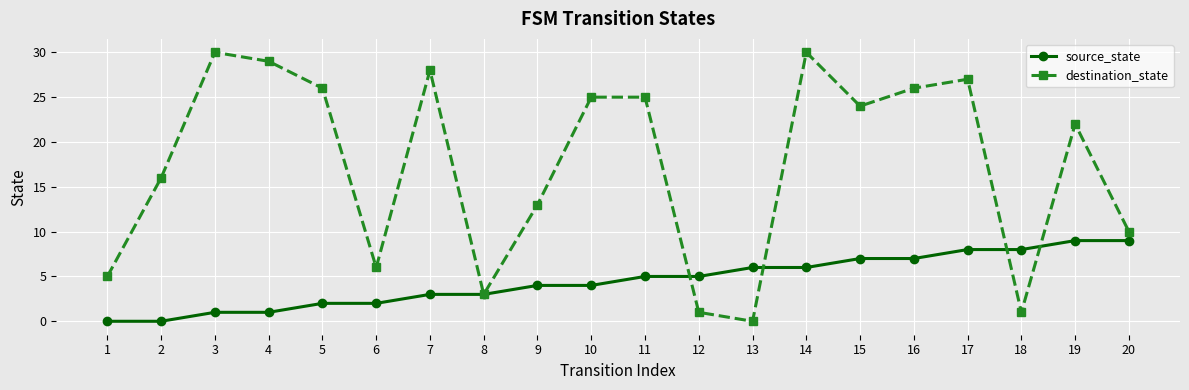

What is the total value across all series at 11?

30